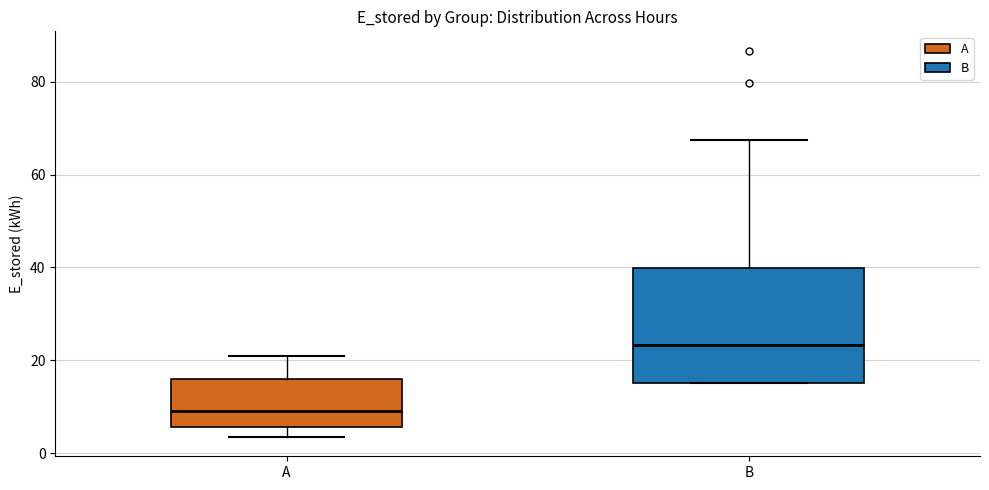

Comparing the boxes themselves (not the whiskers), which one is the tallest?

B